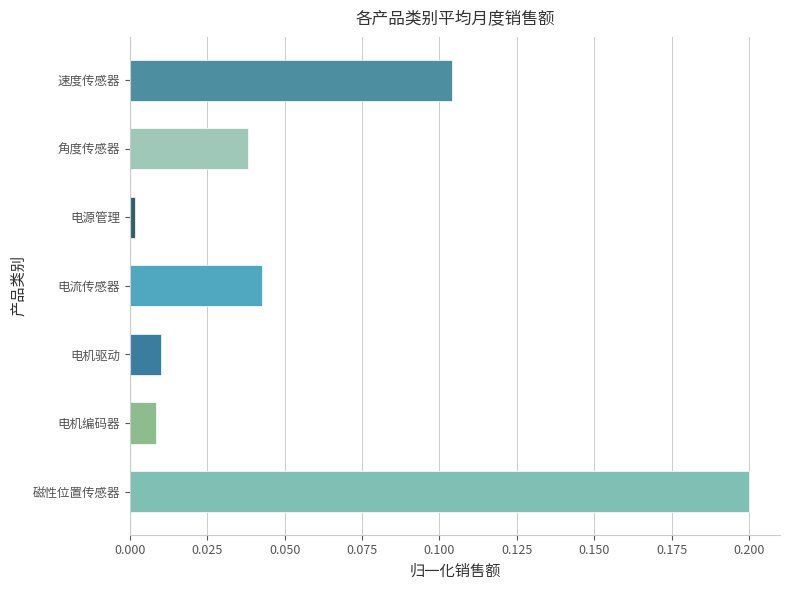

Does the chart contain any negative values?

No